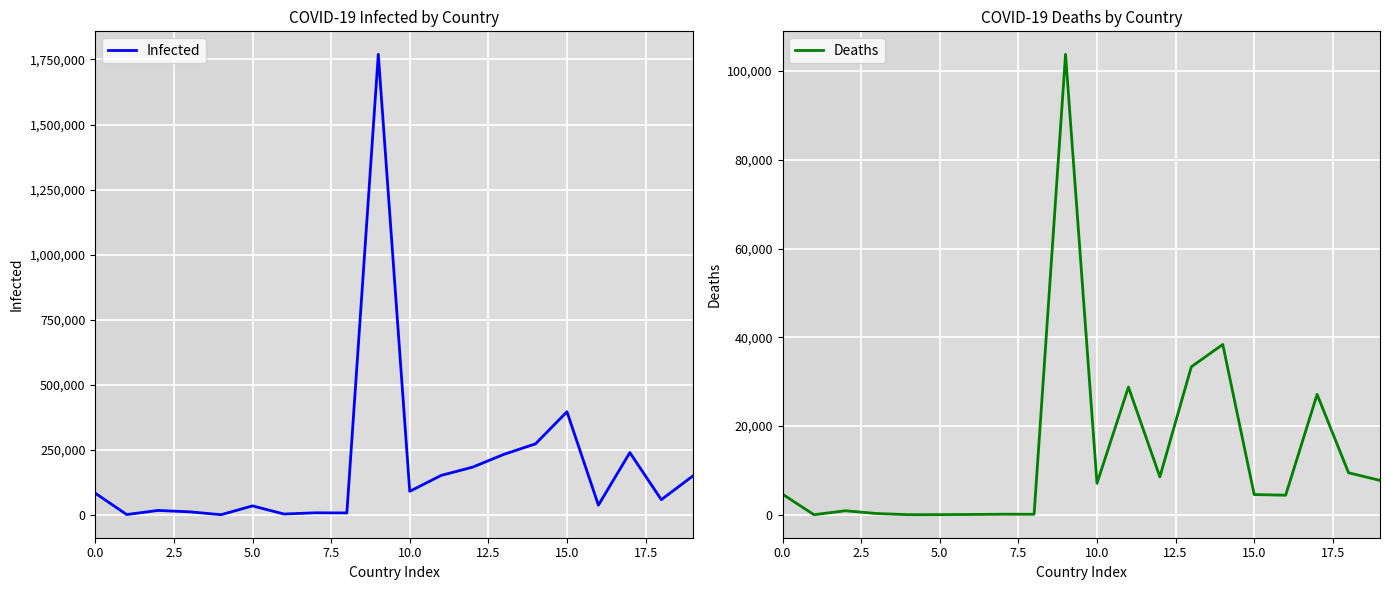

Rank the series by their average value, from highest to lowest.

Infected, Deaths